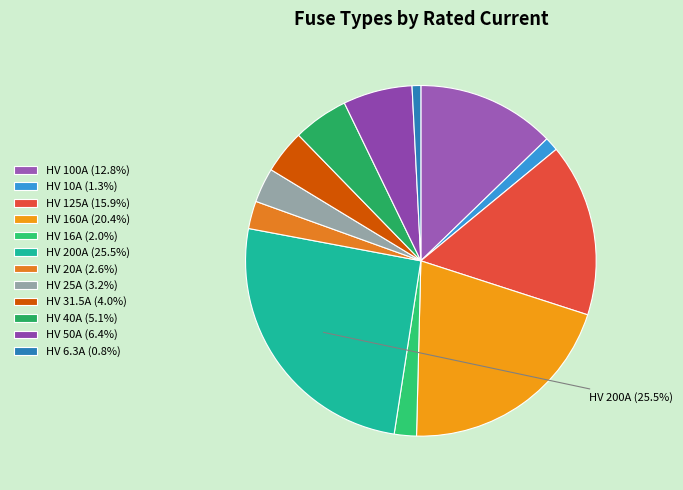

To the nearest percent, what is the difference between the largest and smallest slice percentages?

25%